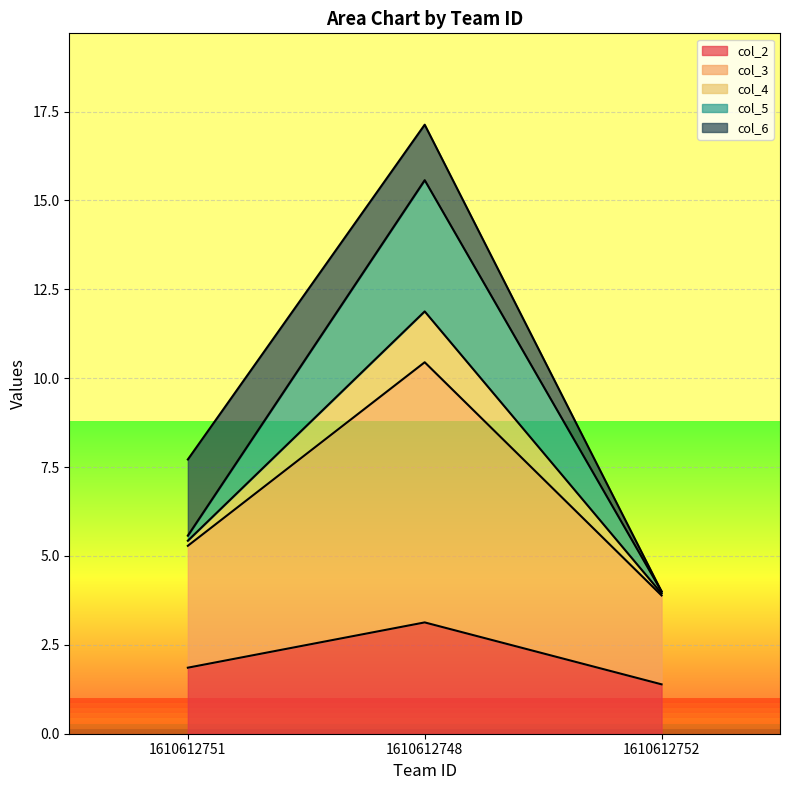

At which category is the sum across all series the highest?

1610612748